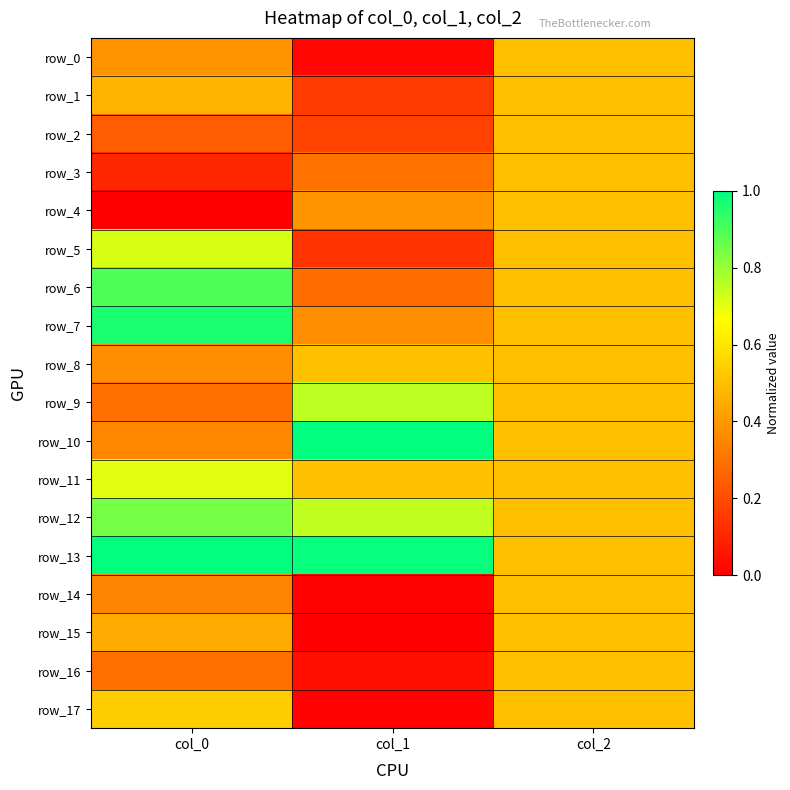

Reading left to right, what are all the values shown in this chart?

row_0: col_0=0.4	col_1=0.0	col_2=0.5
row_1: col_0=0.5	col_1=0.2	col_2=0.5
row_2: col_0=0.2	col_1=0.2	col_2=0.5
row_3: col_0=0.1	col_1=0.3	col_2=0.5
row_4: col_0=0.0	col_1=0.4	col_2=0.5
row_5: col_0=0.7	col_1=0.1	col_2=0.5
row_6: col_0=0.9	col_1=0.3	col_2=0.5
row_7: col_0=1.0	col_1=0.4	col_2=0.5
row_8: col_0=0.4	col_1=0.5	col_2=0.5
row_9: col_0=0.3	col_1=0.8	col_2=0.5
row_10: col_0=0.4	col_1=1.0	col_2=0.5
row_11: col_0=0.7	col_1=0.5	col_2=0.5
row_12: col_0=0.8	col_1=0.7	col_2=0.5
row_13: col_0=1.0	col_1=1.0	col_2=0.5
row_14: col_0=0.3	col_1=0.0	col_2=0.5
row_15: col_0=0.4	col_1=0.0	col_2=0.5
row_16: col_0=0.3	col_1=0.0	col_2=0.5
row_17: col_0=0.5	col_1=0.0	col_2=0.5